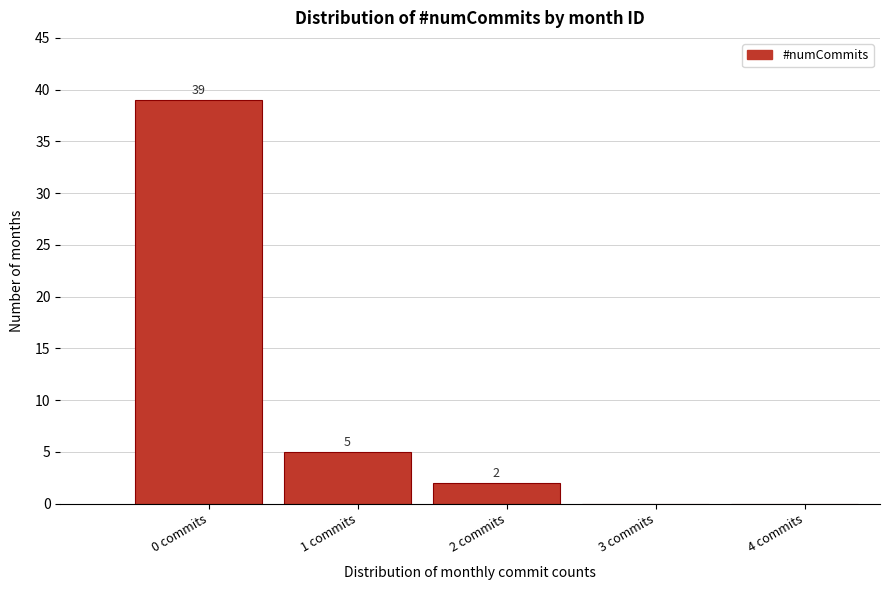

Reading left to right, extract all data points from this chart.

0 commits=39	1 commits=5	2 commits=2	3 commits=0	4 commits=0